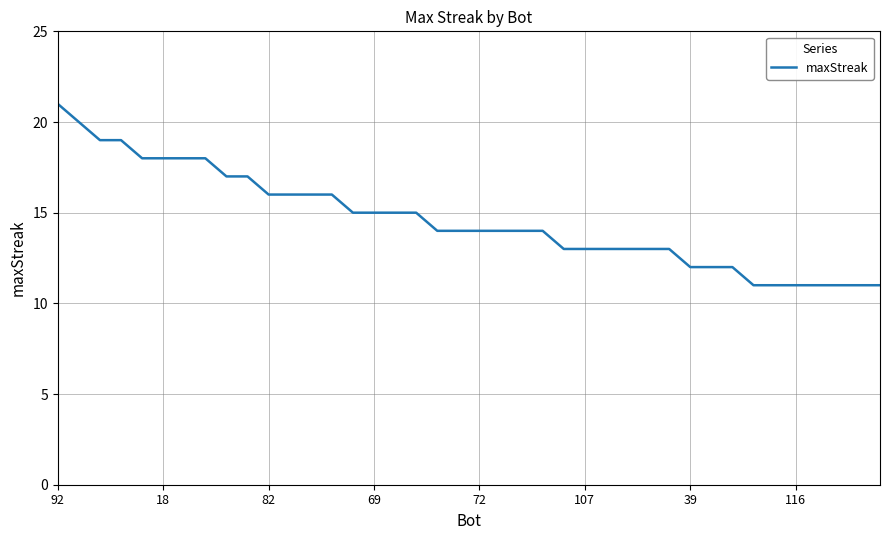

What is the greatest value displayed?

21